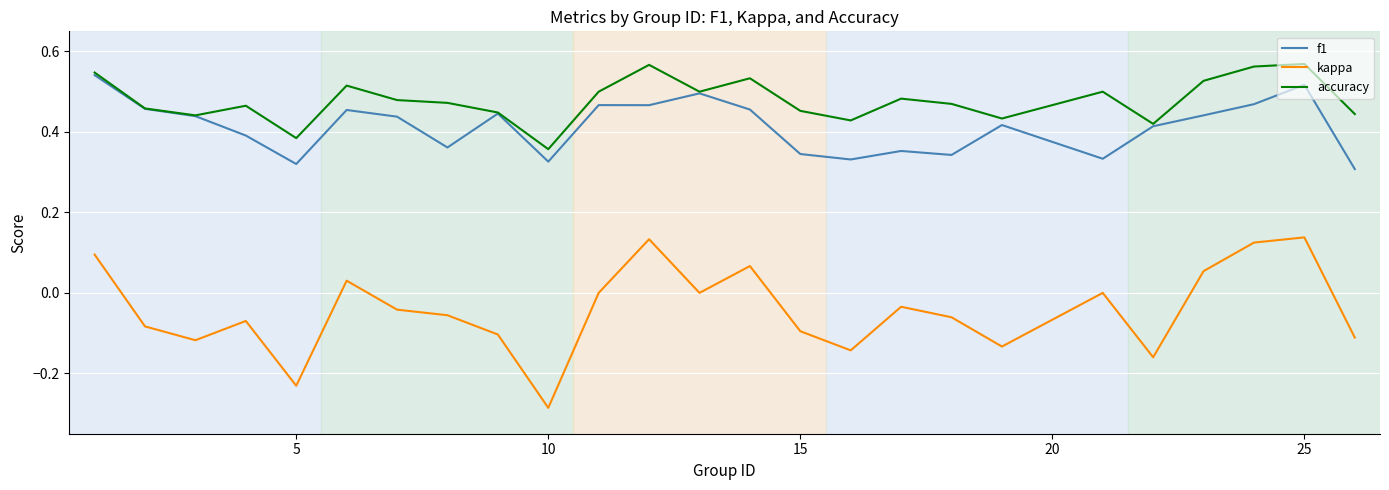

True or false: kappa and f1 cross at least once.

False